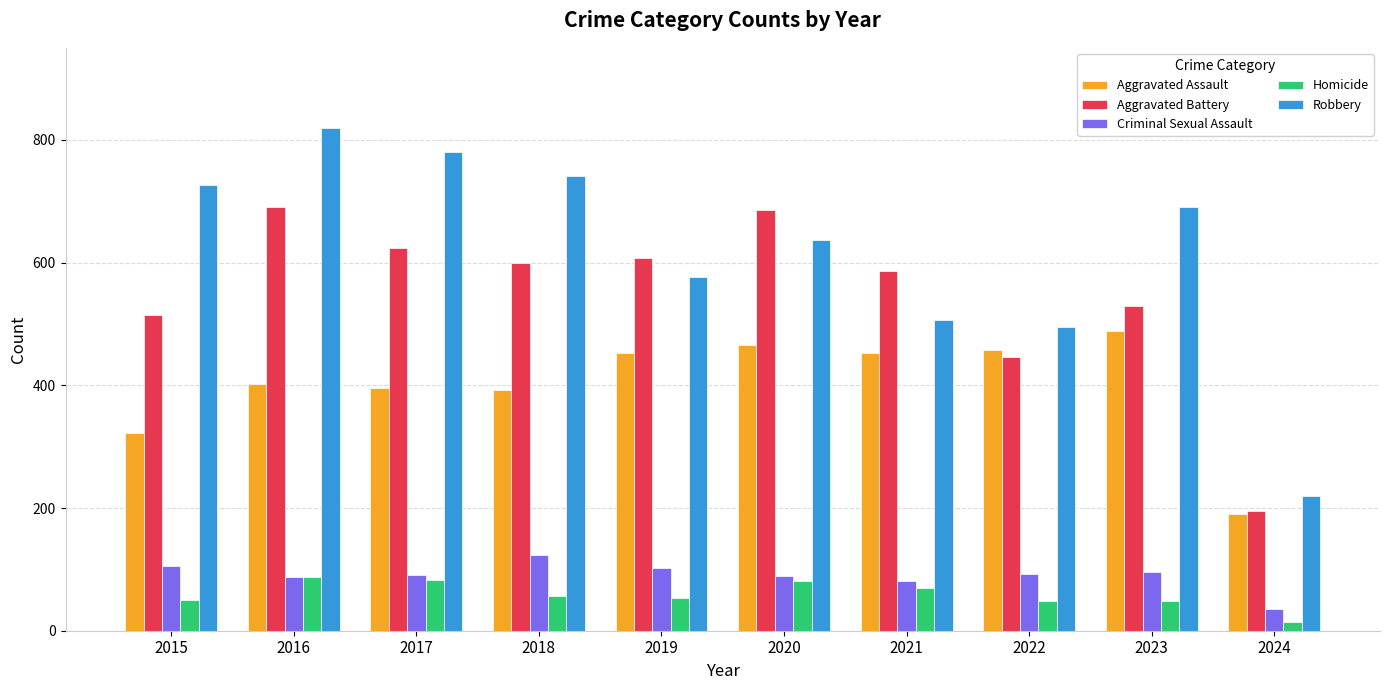

What is the sum of the Robbery values at 2021 and 2015?

1232